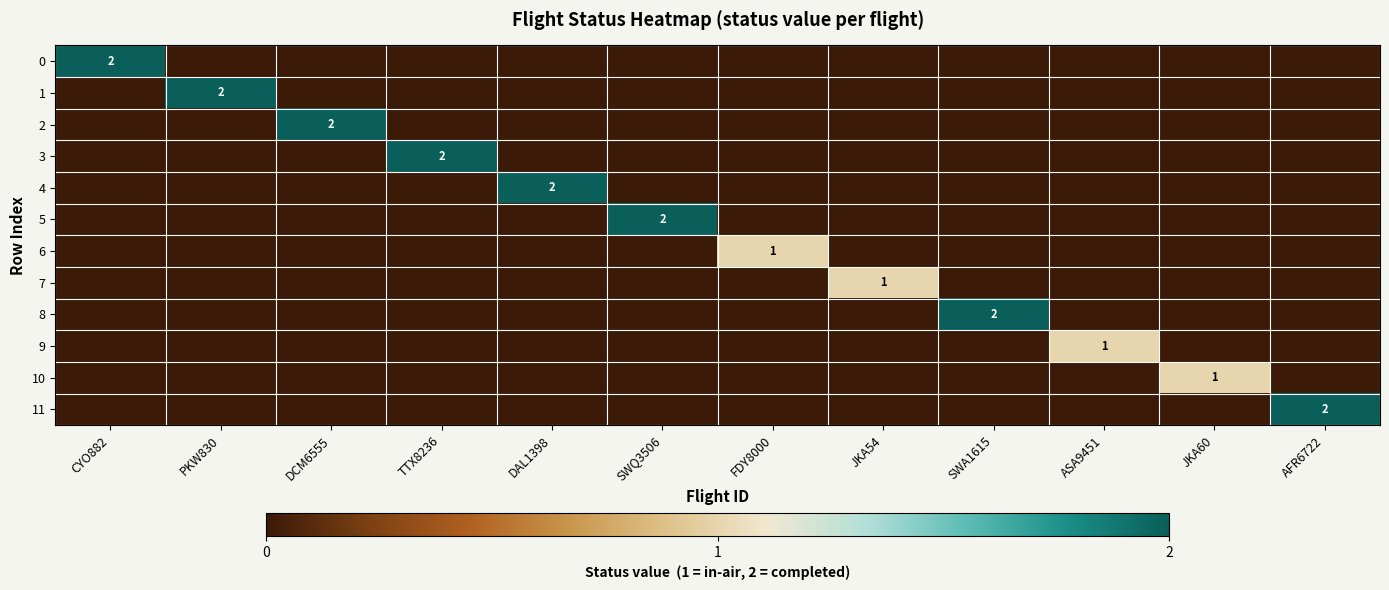

What is the total value across all series at JKA54?

1